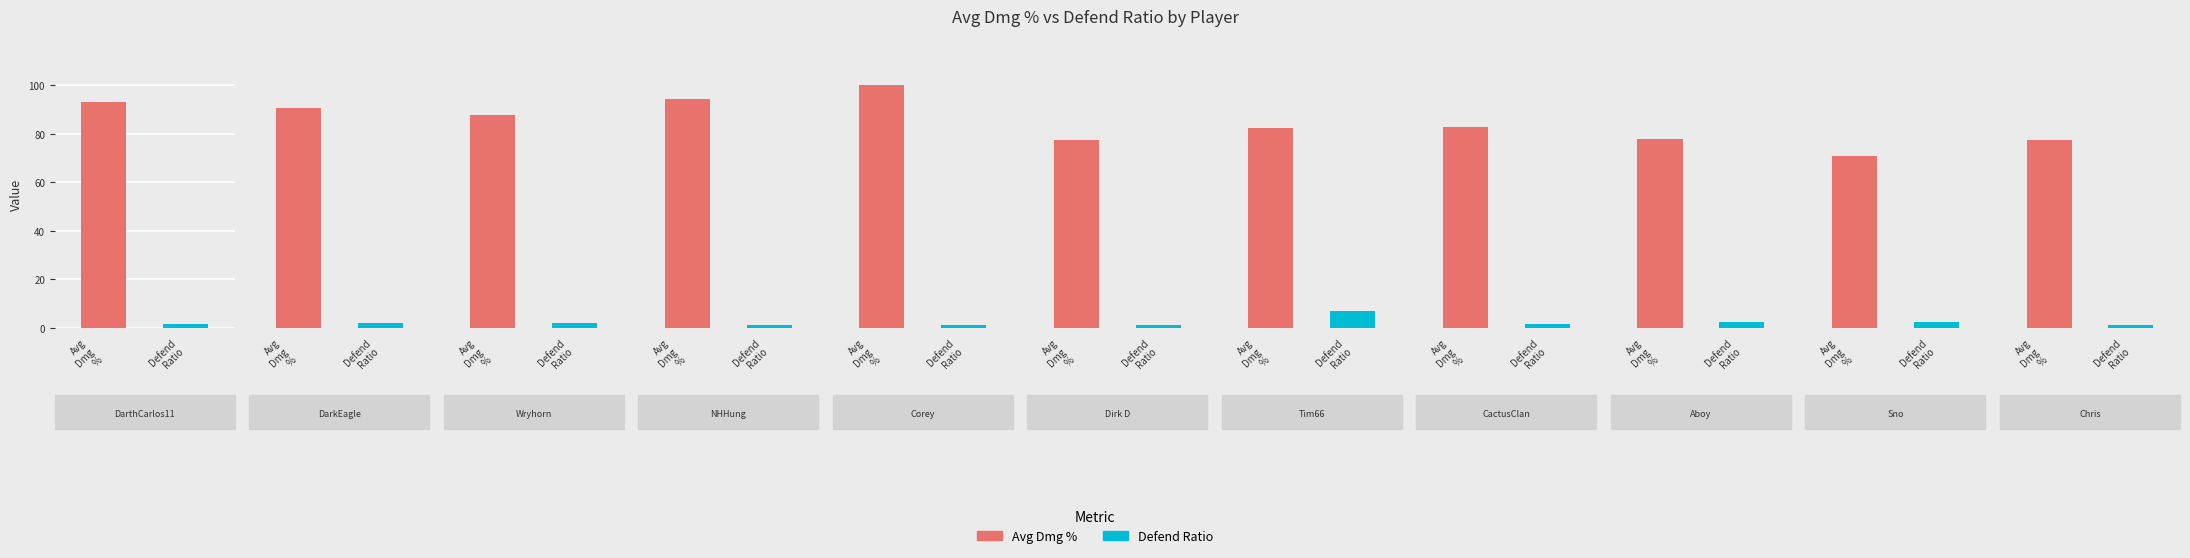

The value of Defend Ratio at Wryhorn is 1.9. True or false?

True